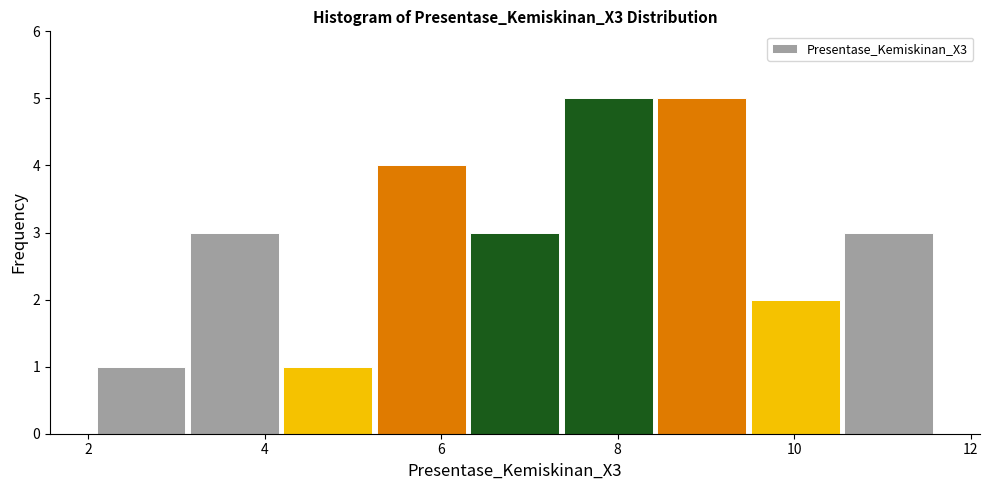

How tall is the bar that spans 8.4 to 9.4 on the x-axis? Neither the bar edges nor the heights are printed on the chart, so give them approximately, as read against the axes.

5